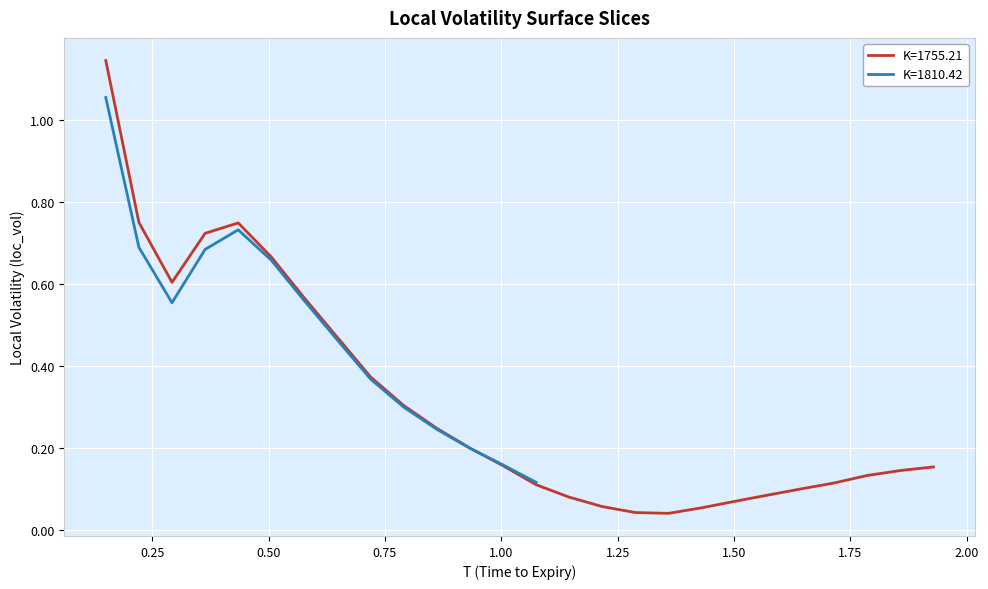

What is the difference between the maximum and minimum values?

1.1